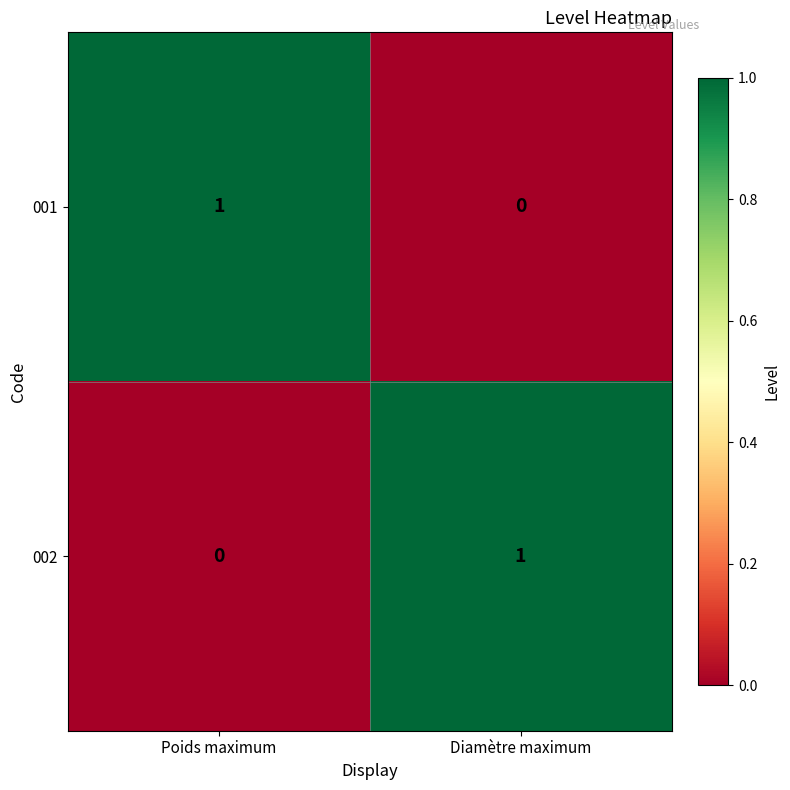

What is the total value across all series at Diamètre maximum?

1